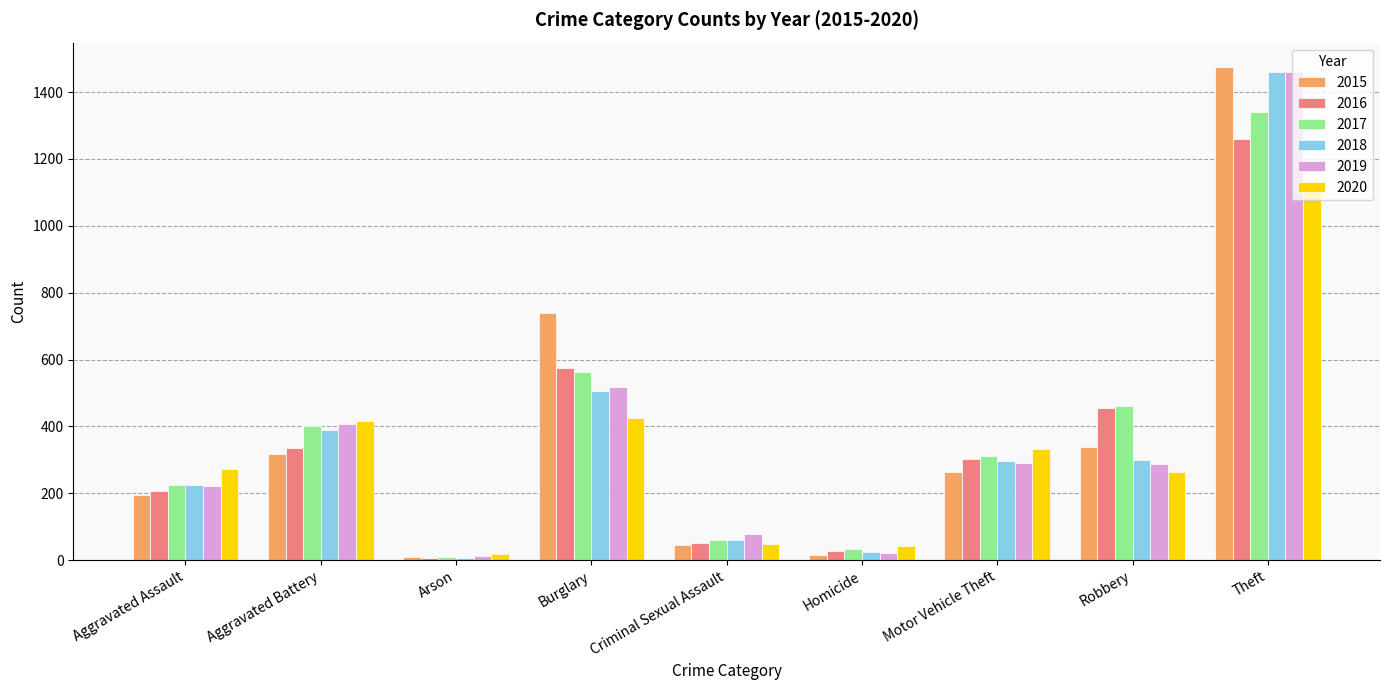

The 2019 series shows 517 at Burglary. True or false?

True